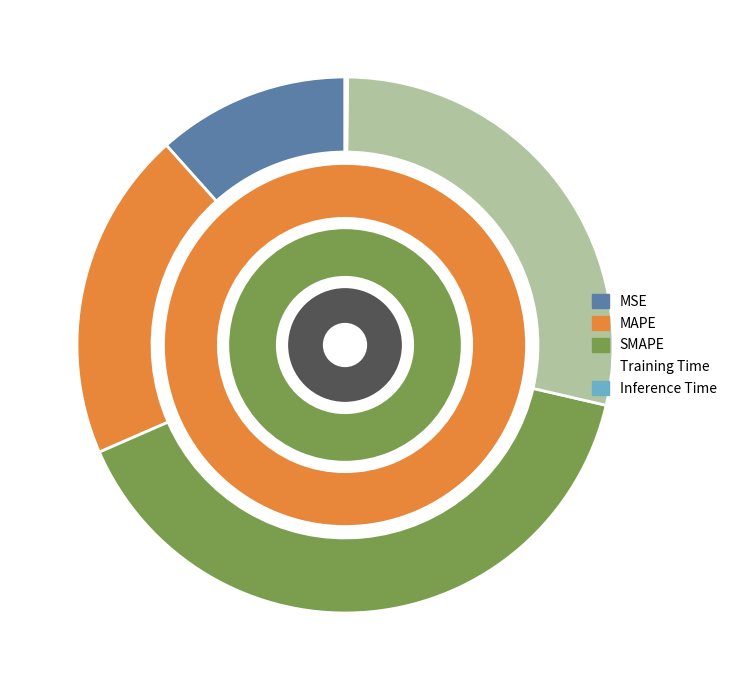

What percentage is the MAPE slice, to the nearest percent?

20%